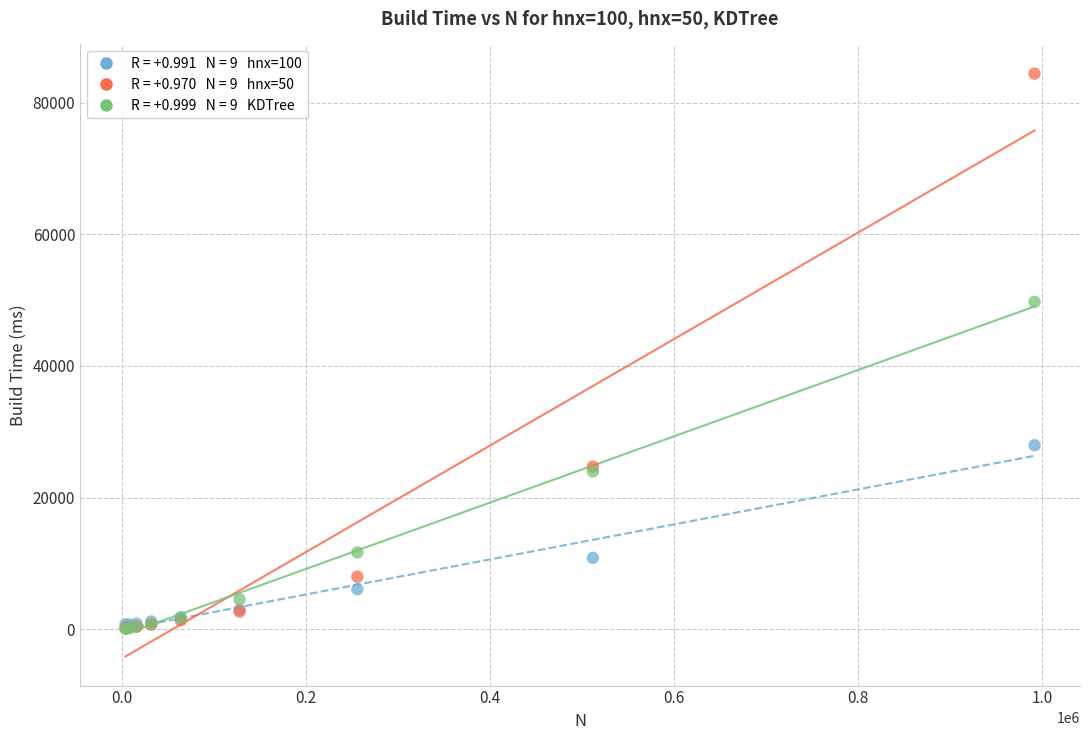

Across all series, what Y value is closest to 42256?

49738.6